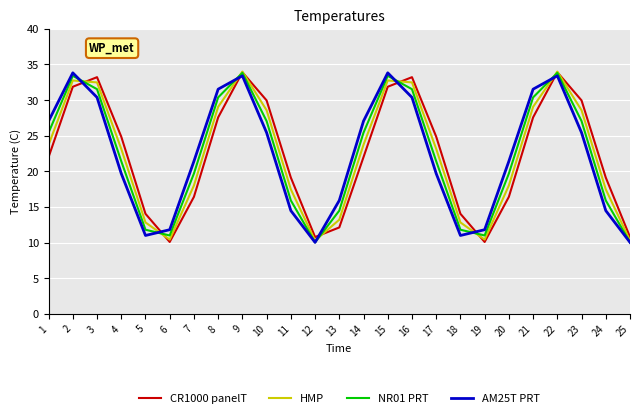

What is the total value across all series at 3?

127.6